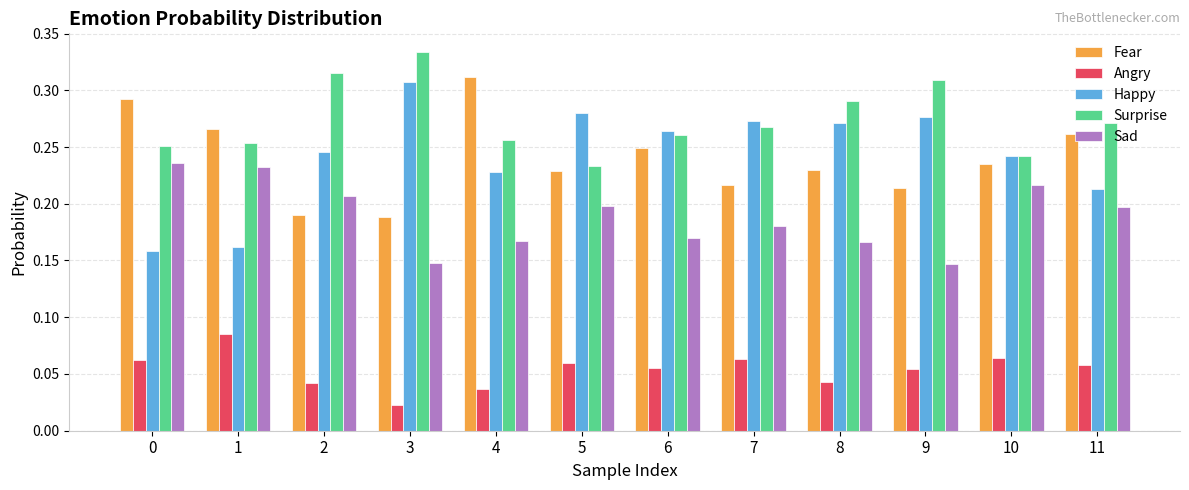

Count the Happy values in the range 0 to 1.

12